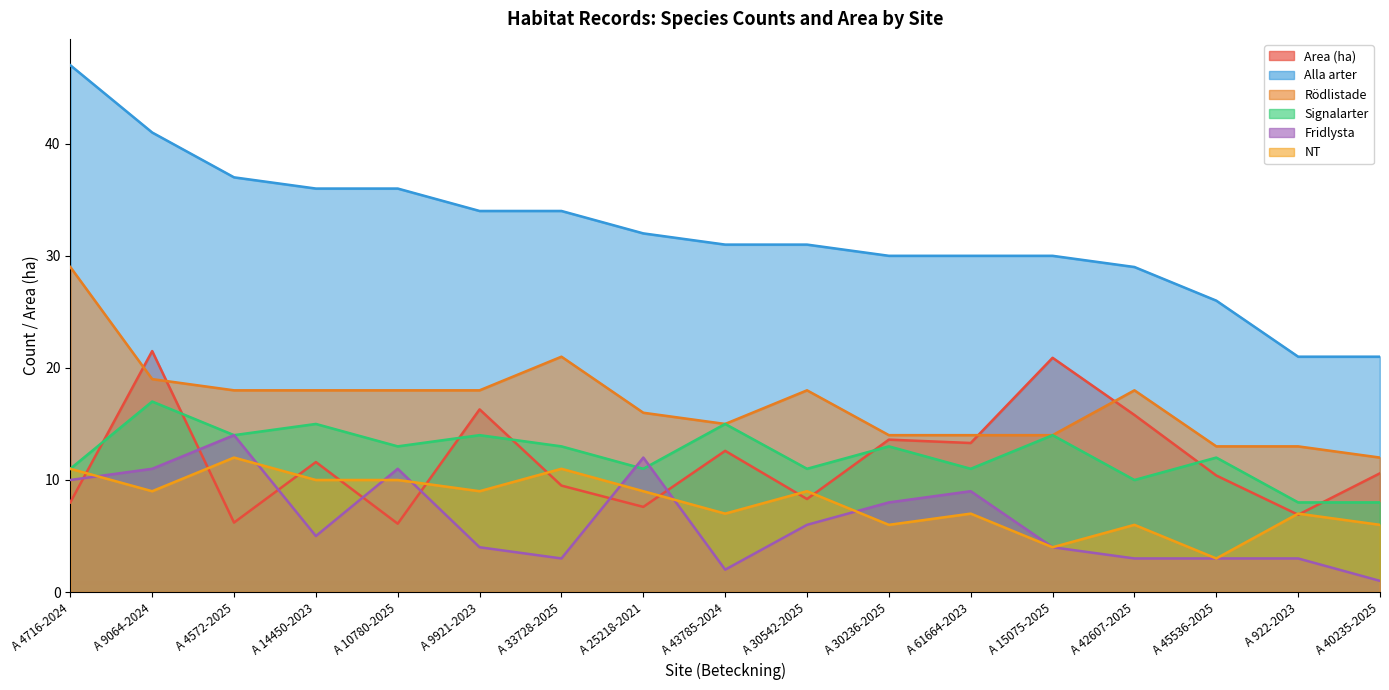

The Signalarter series shows 4.8 at A 42607-2025. True or false?

False